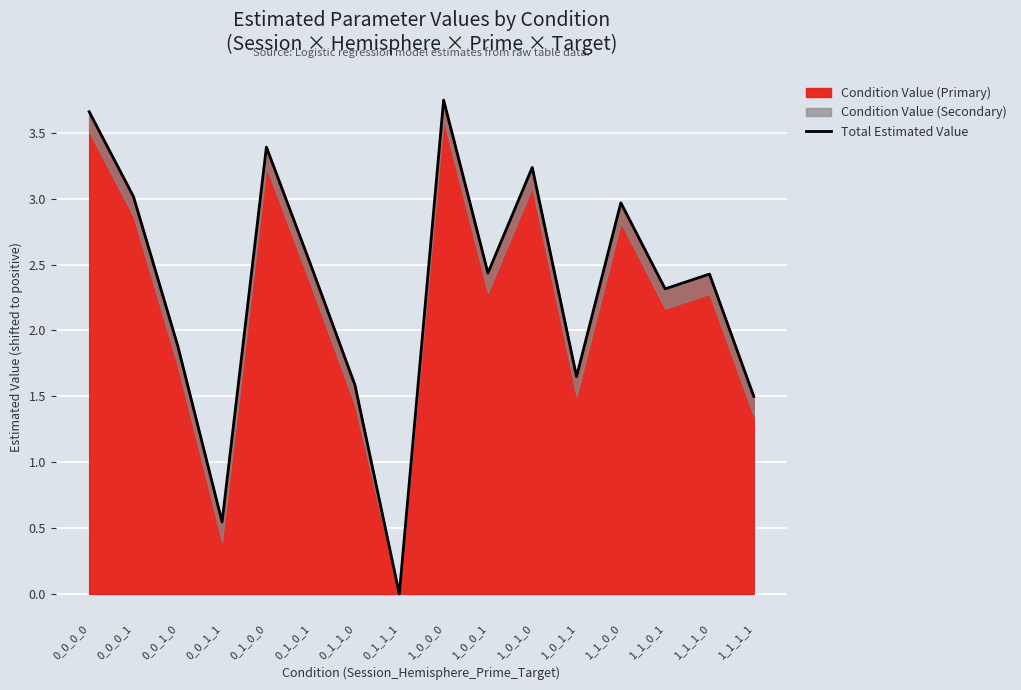

How many values are below 2?

6